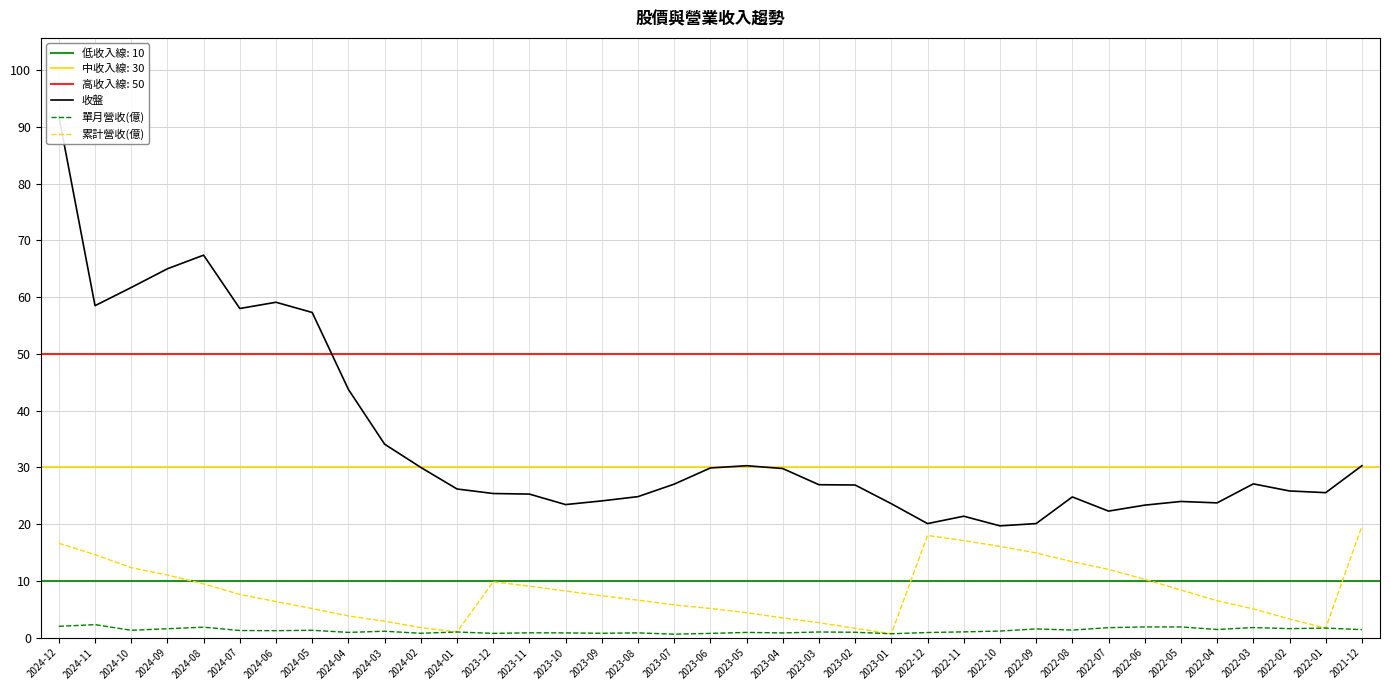

Reading right to left, transcribe all the data shown in this chart.

收盤: 30.3	25.6	25.9	27.1	23.8	24.0	23.4	22.3	24.8	20.1	19.7	21.4	20.1	23.6	26.9	26.9	29.8	30.3	29.9	27.1	24.9	24.1	23.4	25.3	25.4	26.2	30.0	34.1	43.8	57.3	59.1	58.0	67.4	65.0	61.7	58.5	91.9
單月營收(億): 1.4	1.7	1.6	1.8	1.4	1.9	1.9	1.8	1.3	1.5	1.2	1.0	0.9	0.7	0.9	1.0	0.8	0.9	0.8	0.6	0.8	0.8	0.8	0.9	0.8	1.0	0.8	1.1	0.9	1.3	1.2	1.3	1.9	1.6	1.3	2.3	2.0
累計營收(億): 19.6	1.7	3.3	5.1	6.5	8.4	10.3	12.0	13.4	14.9	16.1	17.1	18.0	0.7	1.6	2.6	3.5	4.4	5.2	5.8	6.6	7.4	8.2	9.1	9.8	1.0	1.8	2.9	3.8	5.1	6.4	7.6	9.5	11.0	12.3	14.6	16.6